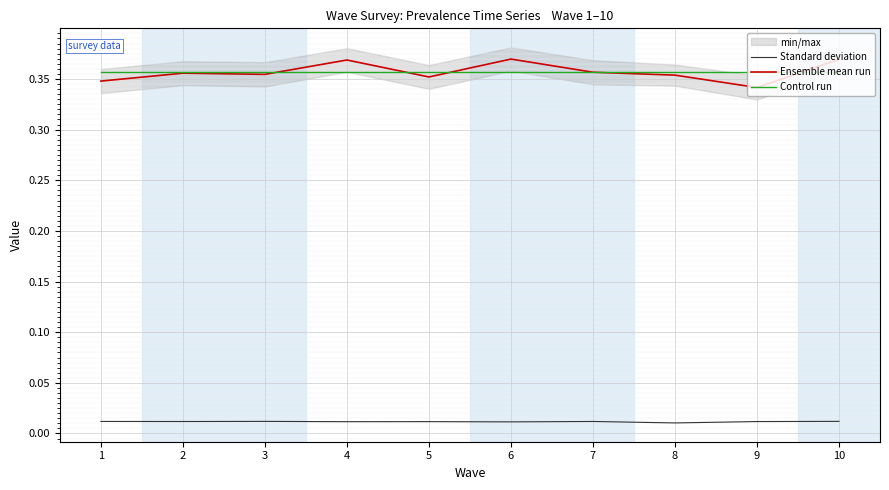

What are all the series names shown in the legend?

Standard deviation, Ensemble mean run, Control run